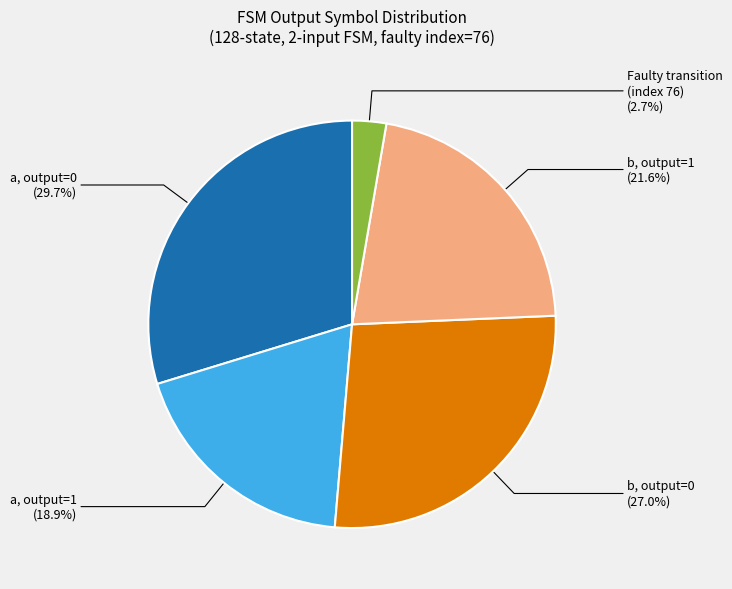

Is there any slice that represents more than half of the pie?

No